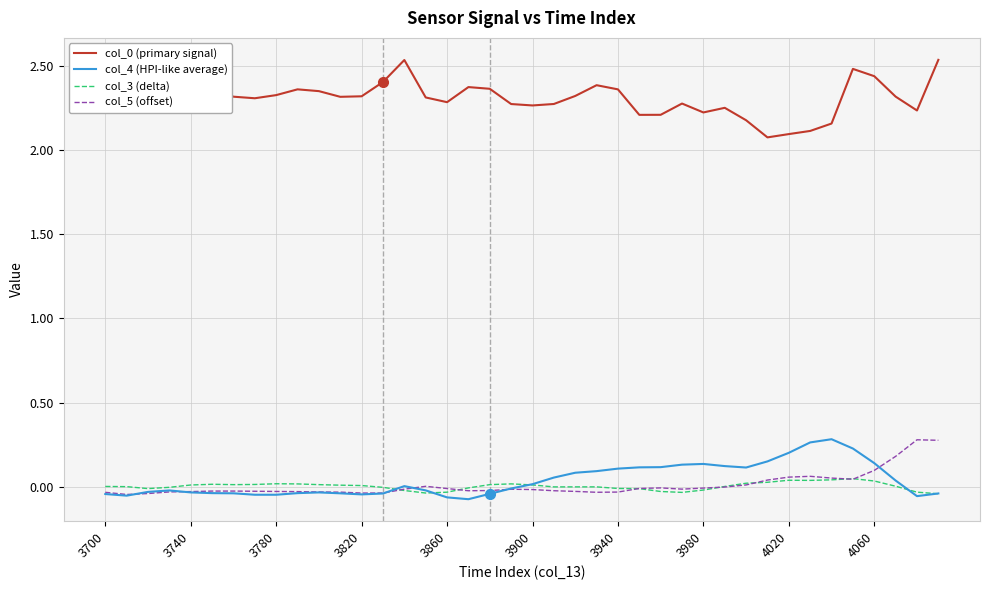

True or false: col_4 (HPI-like average) has more than 2 points higher than both neighbors.

True